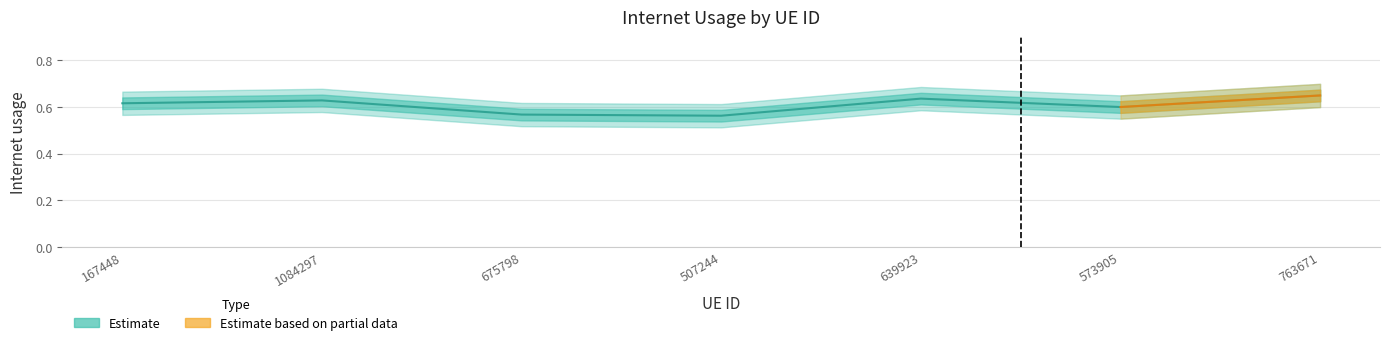

What is the difference between the values at 507244 and 167448?

0.1